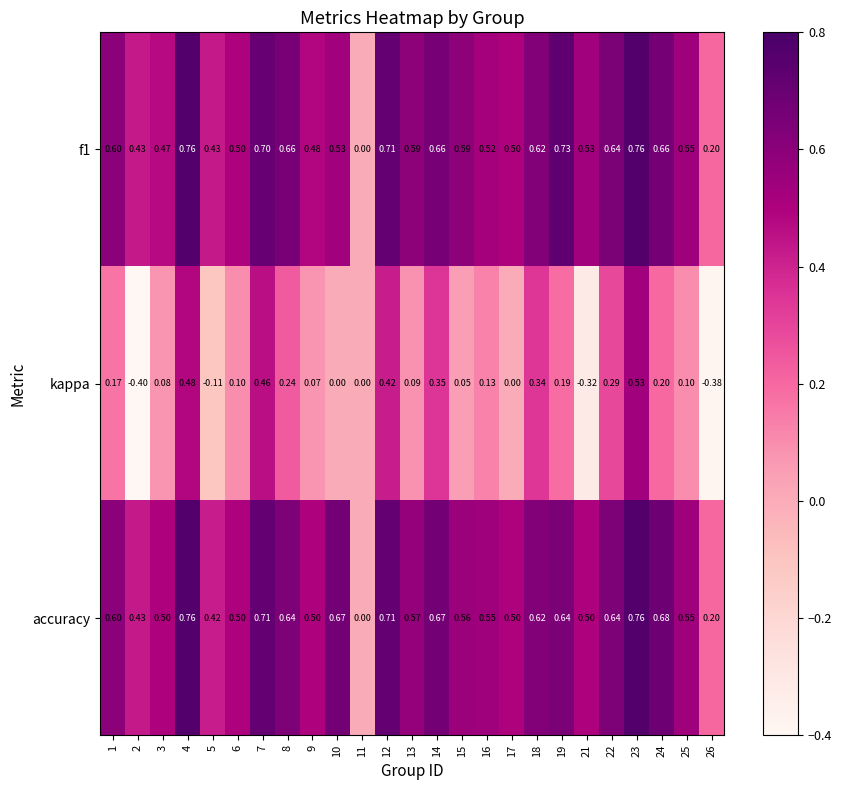

Rank the series at 9 from highest to lowest value.

accuracy, f1, kappa